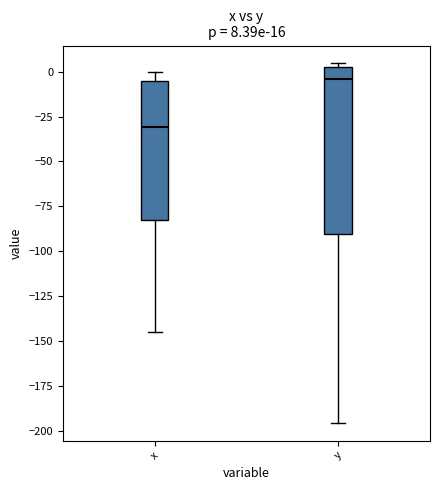

Which box's median line is the highest?

y